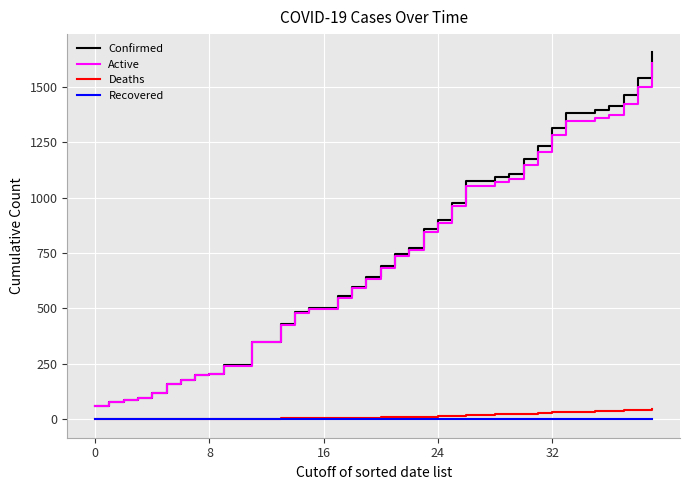

At how many categories does at least one series exceed 1047?

14